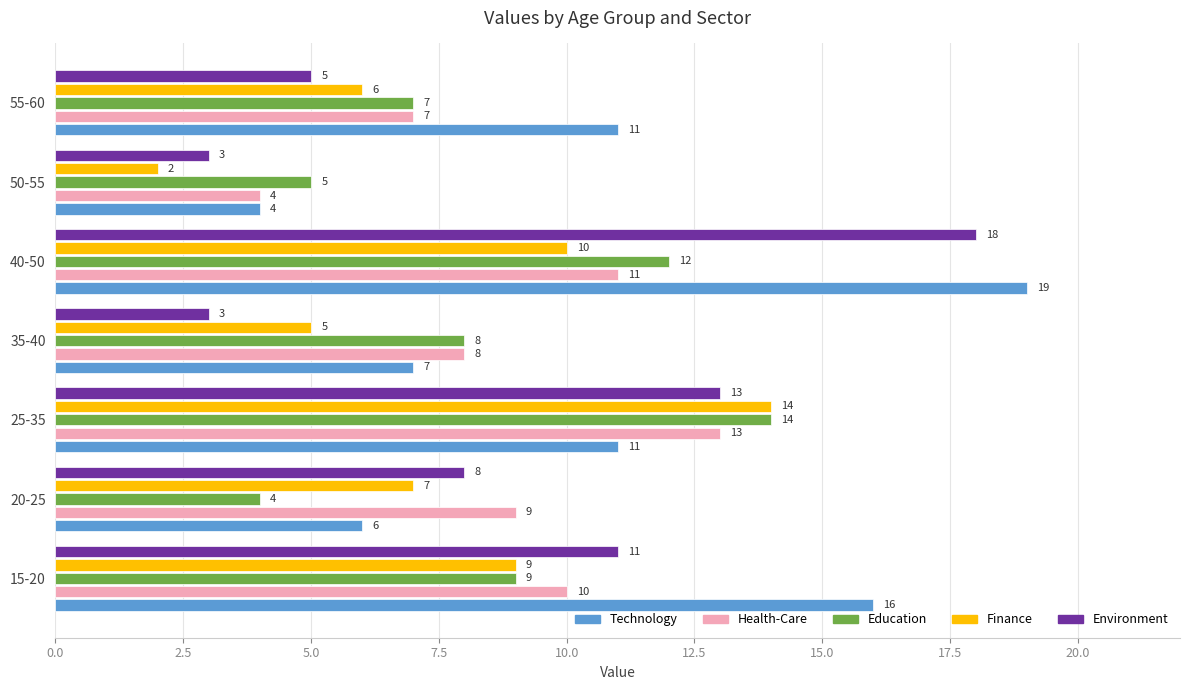

How many Education values are between 5 and 12?

5